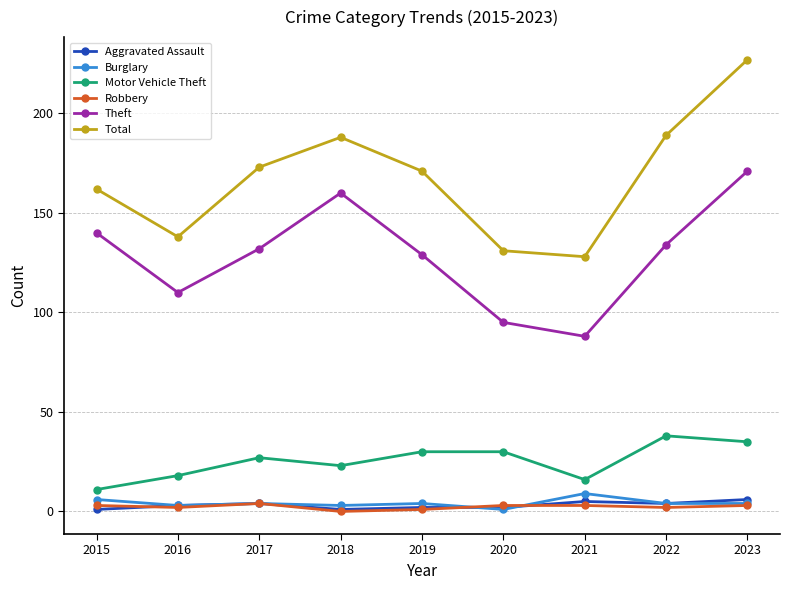

Count the number of categories in the chart.

9